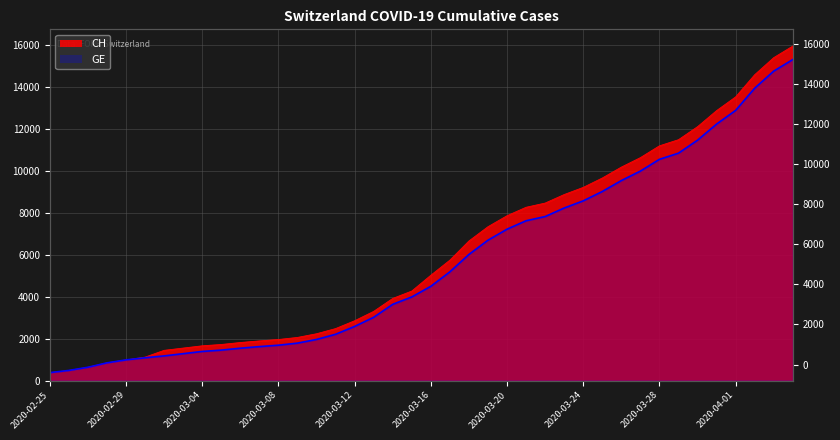

Rank the series by their average value, from lowest to highest.

GE, CH